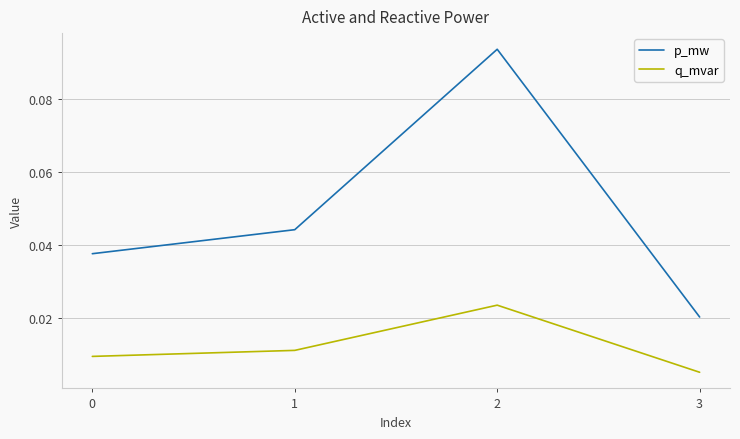

At which label is p_mw closest to 0?

3